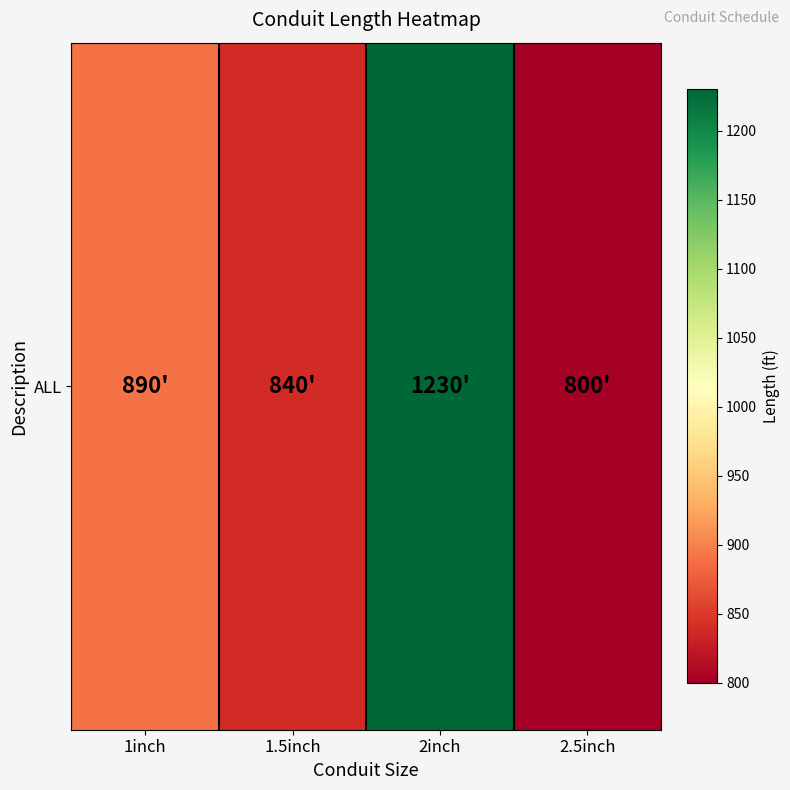

Reading right to left, list all the values displayed in this chart.

2.5inch=800	2inch=1230	1.5inch=840	1inch=890